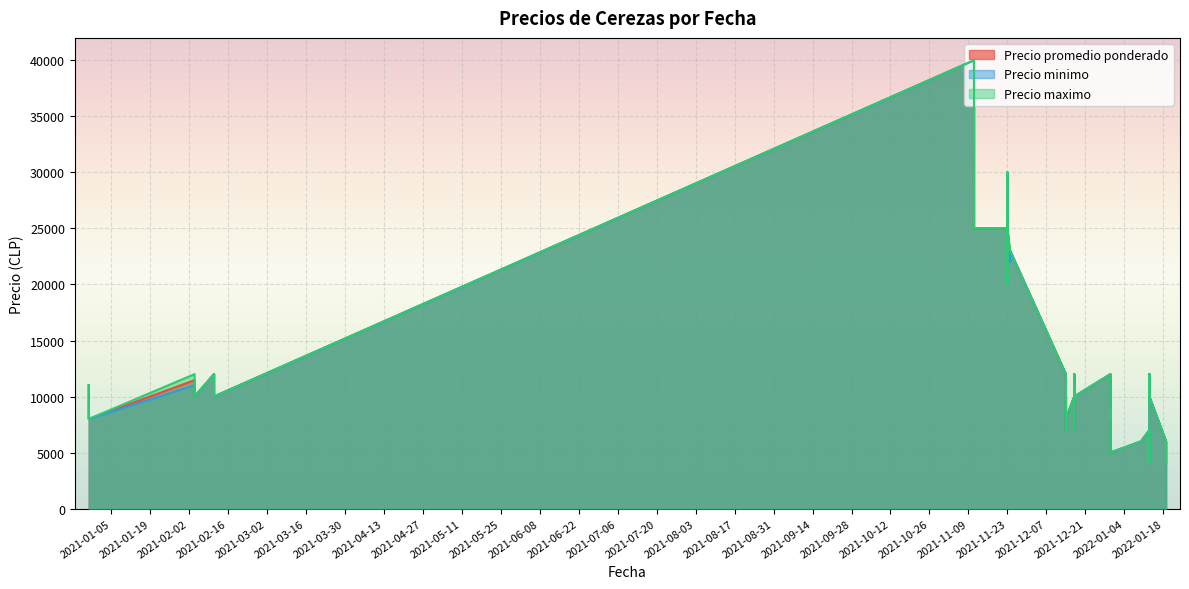

Which has a higher value, 2021-11-23 or 2021-11-23?

2021-11-23